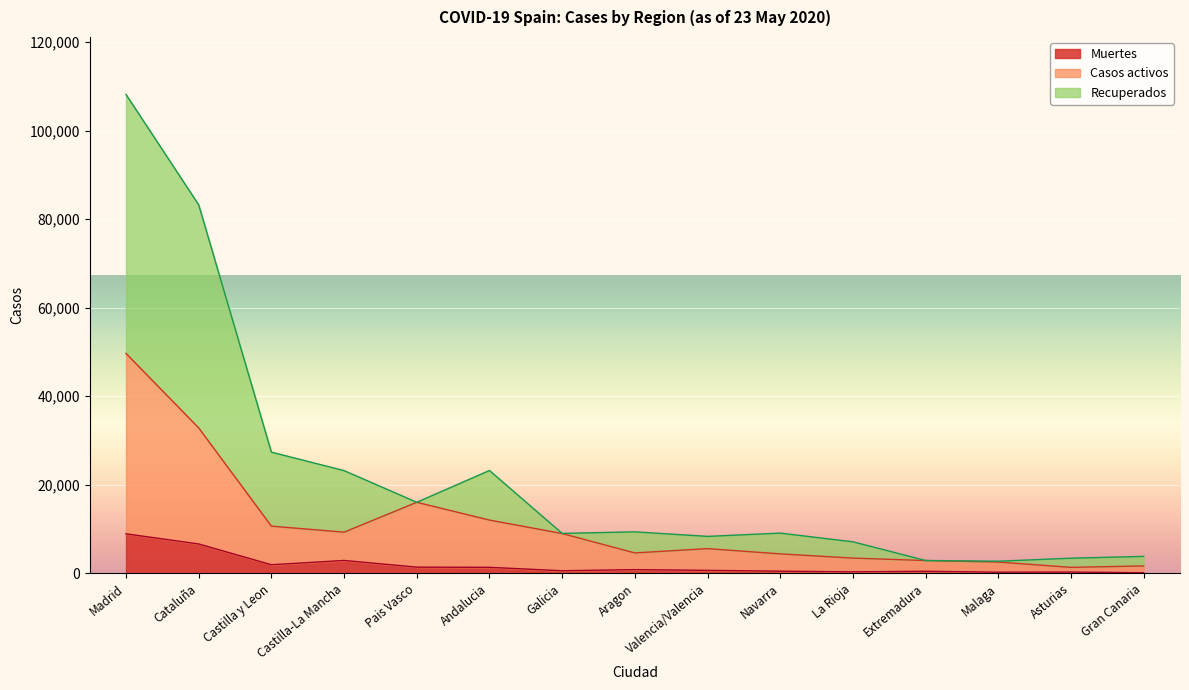

What is the minimum value for Muertes?

155